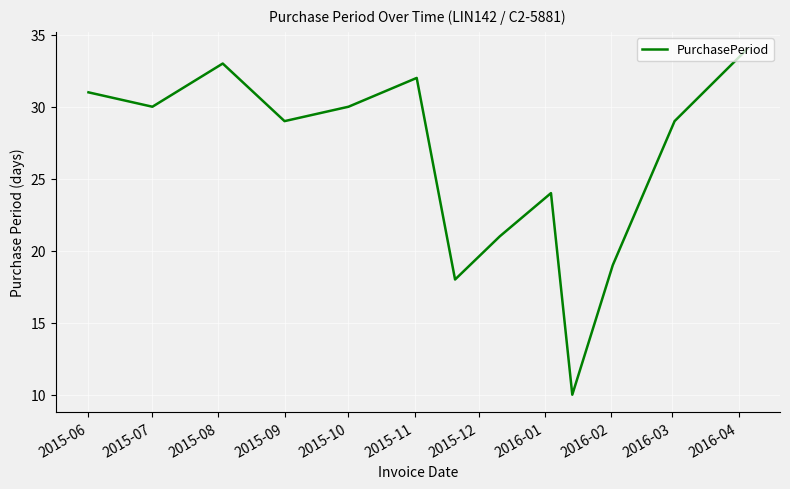

What is the smallest value displayed?

10